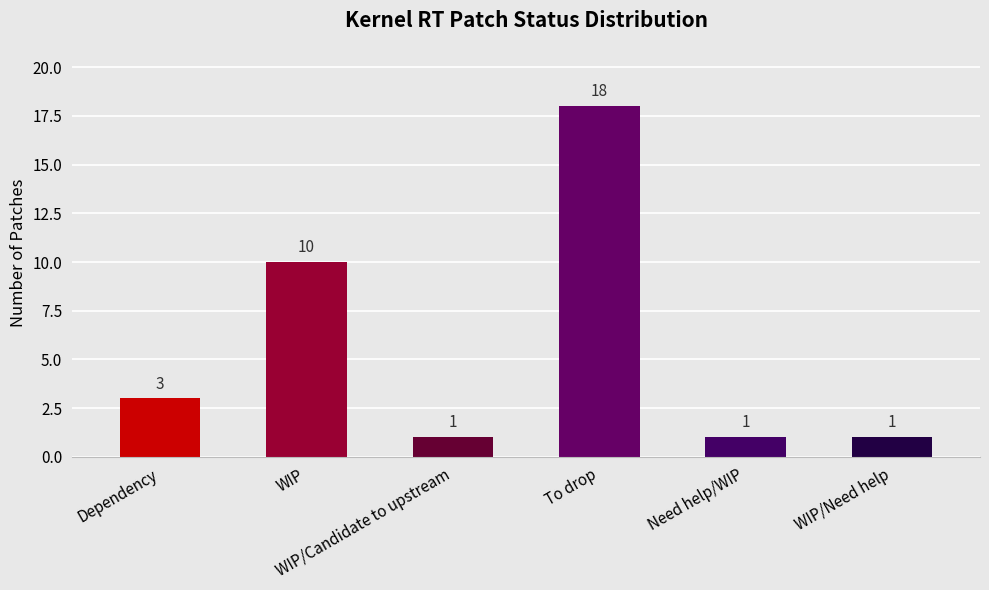

What is the average value?

6